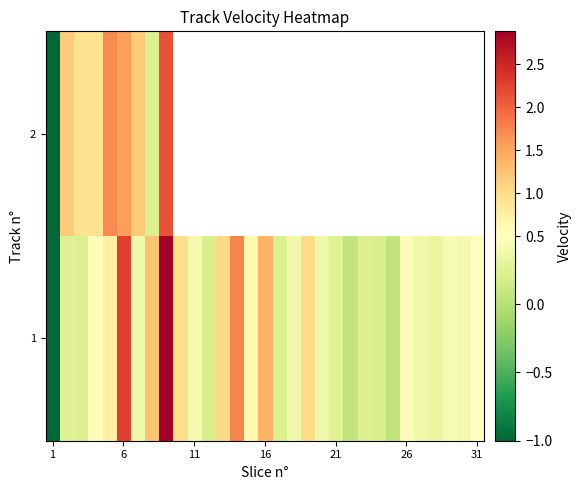

Which label corresponds to the largest value in the chart?

9